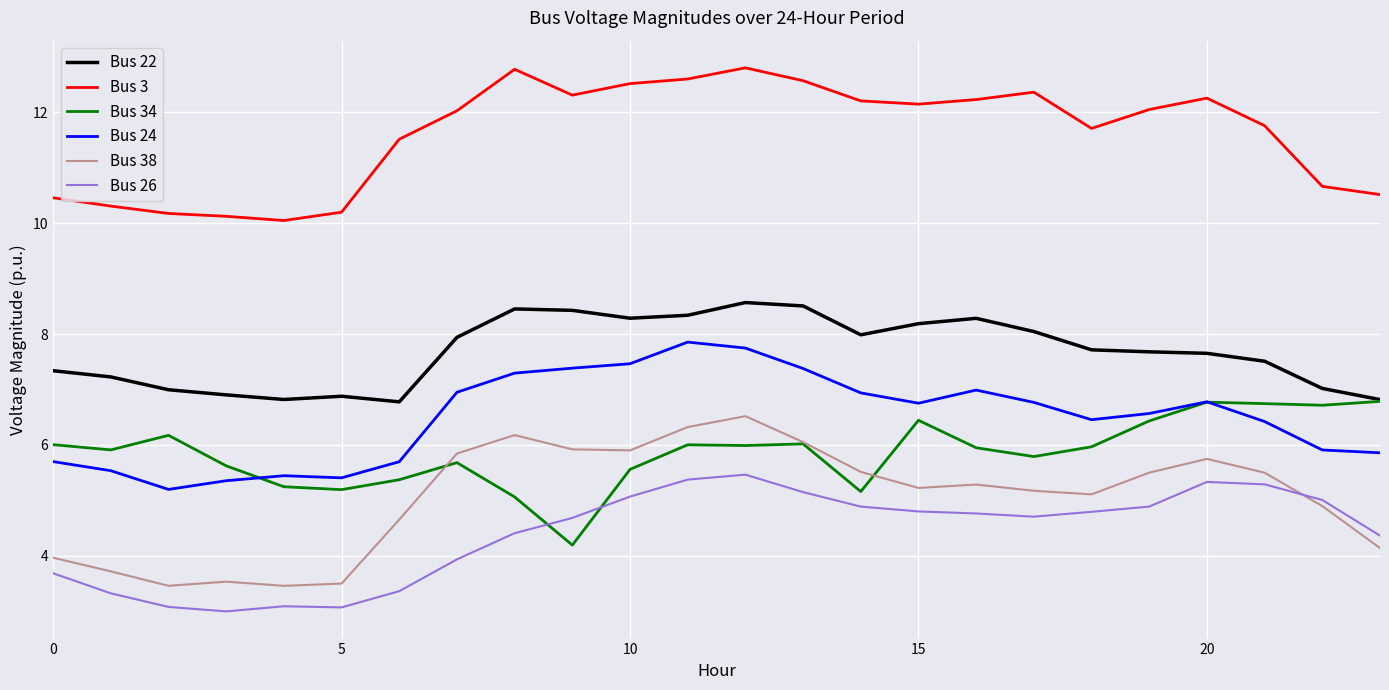

How many times do Bus 26 and Bus 38 cross each other?

1